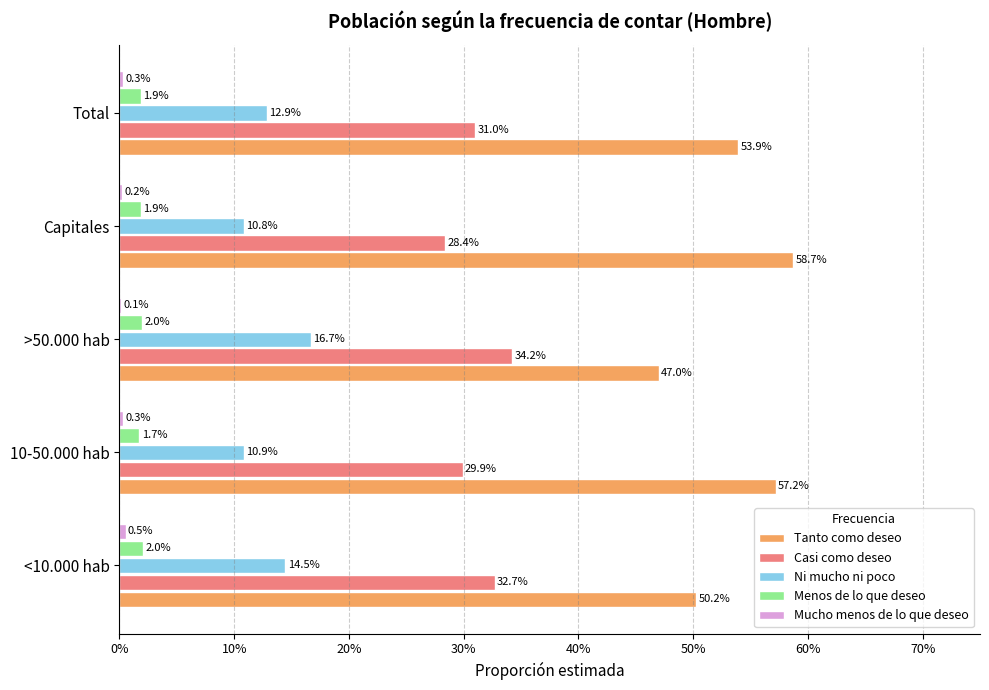

What is the value of the Tanto como deseo bar at the 2nd from the left?

0.6